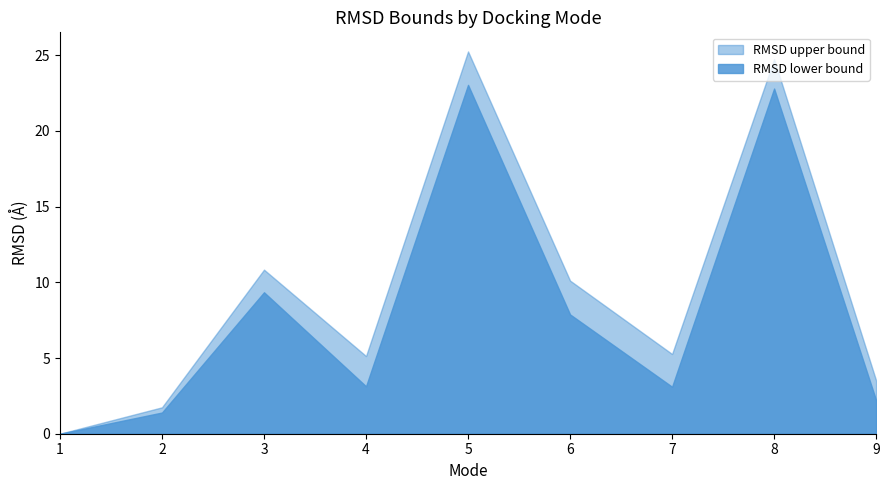

What is the difference between the maximum and second lowest values in the RMSD lower bound series?

21.6